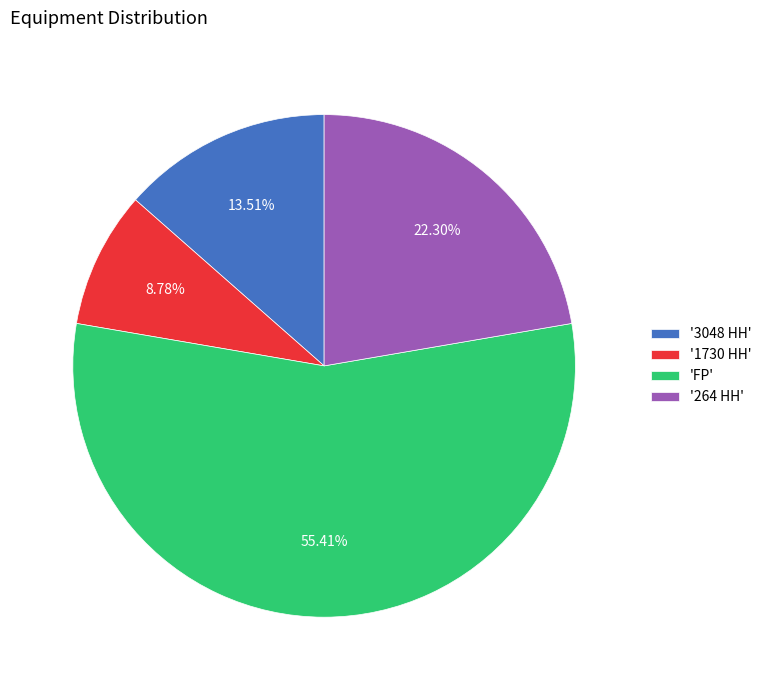

Between '3048 HH' and '1730 HH', which is larger?

'3048 HH'